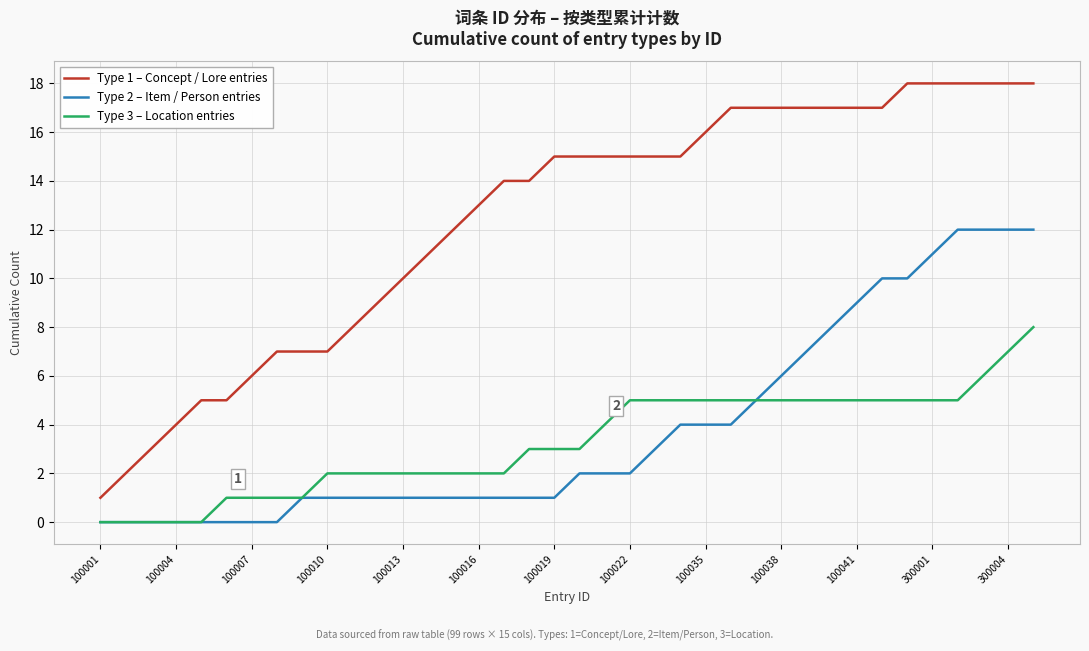

How many values in the Type 2 – Item / Person entries series are below 2?

19